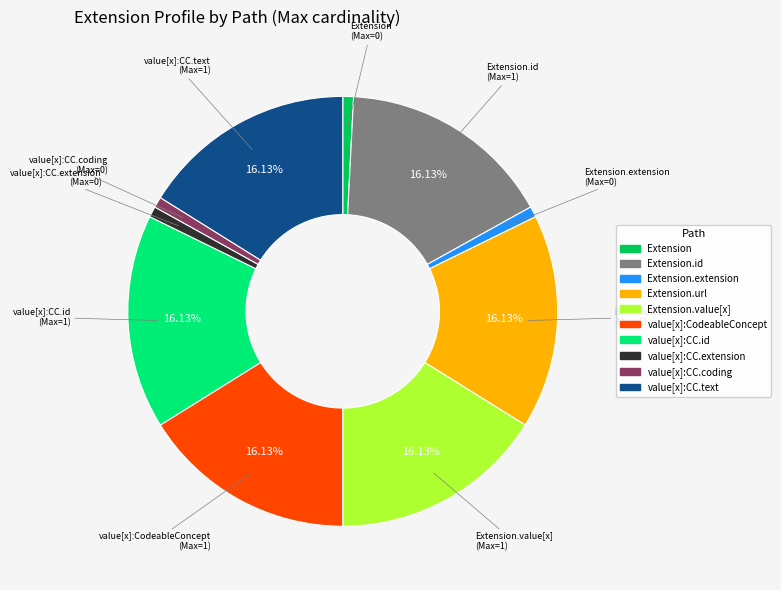

Is there any slice that represents more than half of the pie?

No